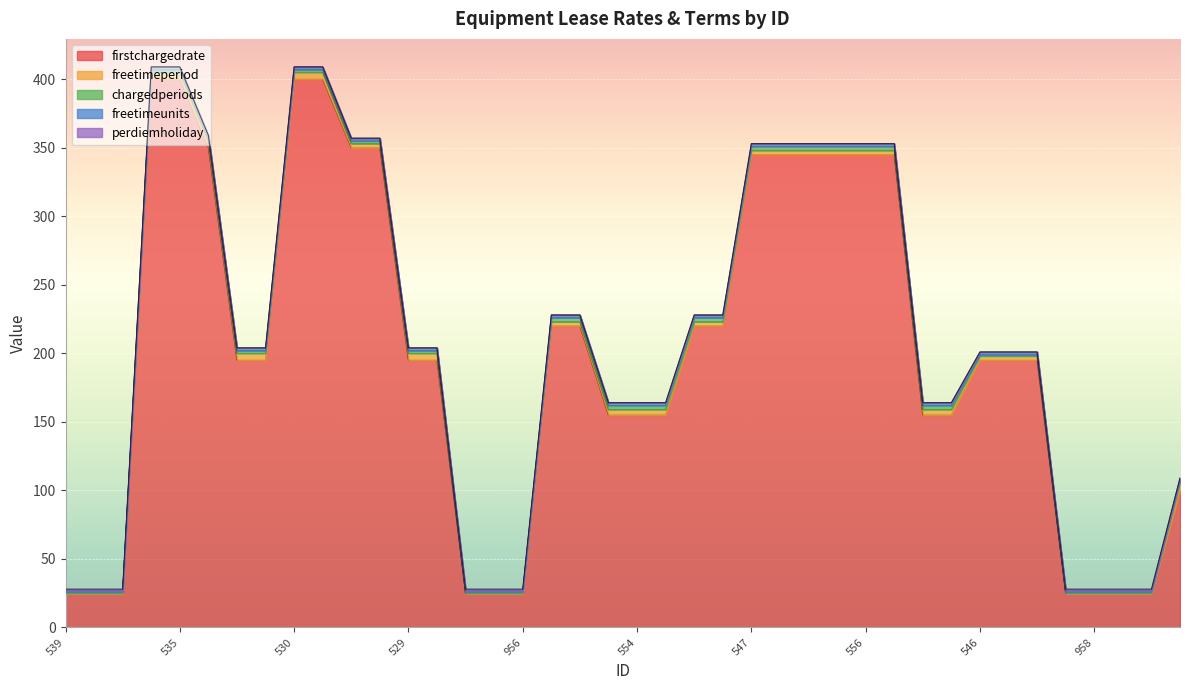

Which series has the widest spread of values?

firstchargedrate